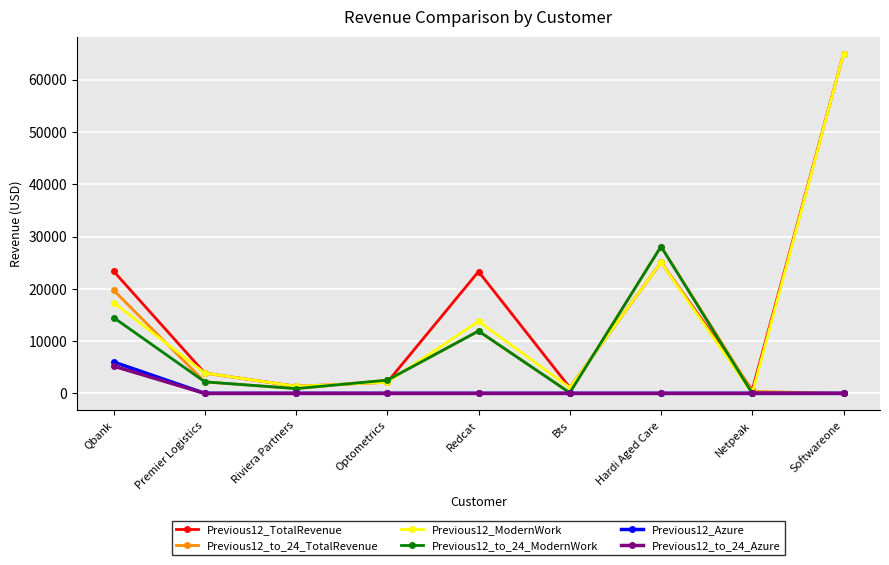

What is the label of the 4th point from the left?

Optometrics